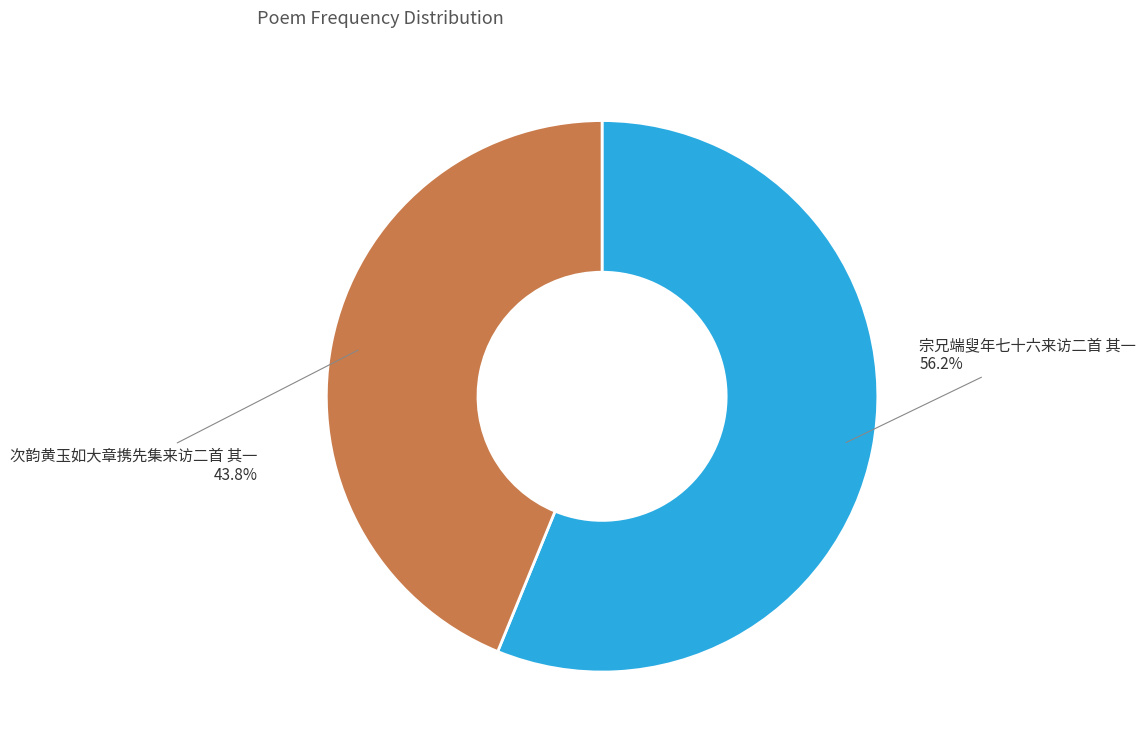

Approximately how many times larger is the value at 宗兄端叟年七十六来访二首 其一 compared to 次韵黄玉如大章携先集来访二首 其一?

1.3